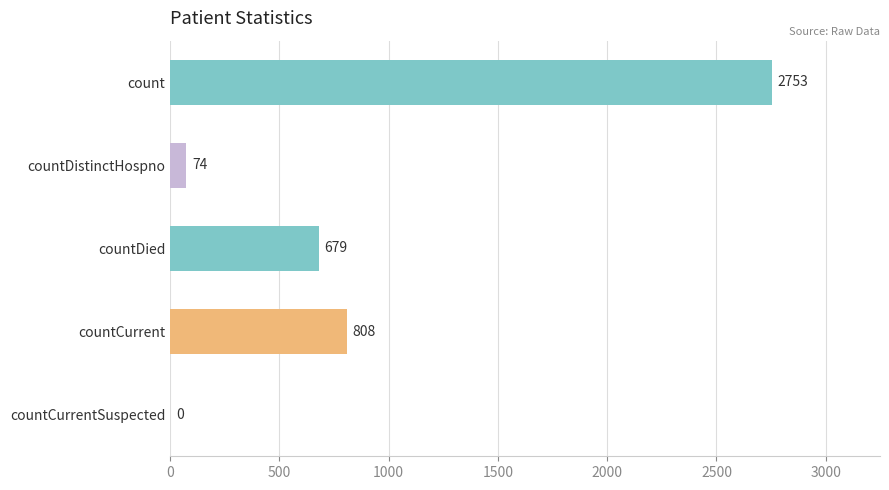

What is the sum of the values at countCurrentSuspected and countDistinctHospno?

74